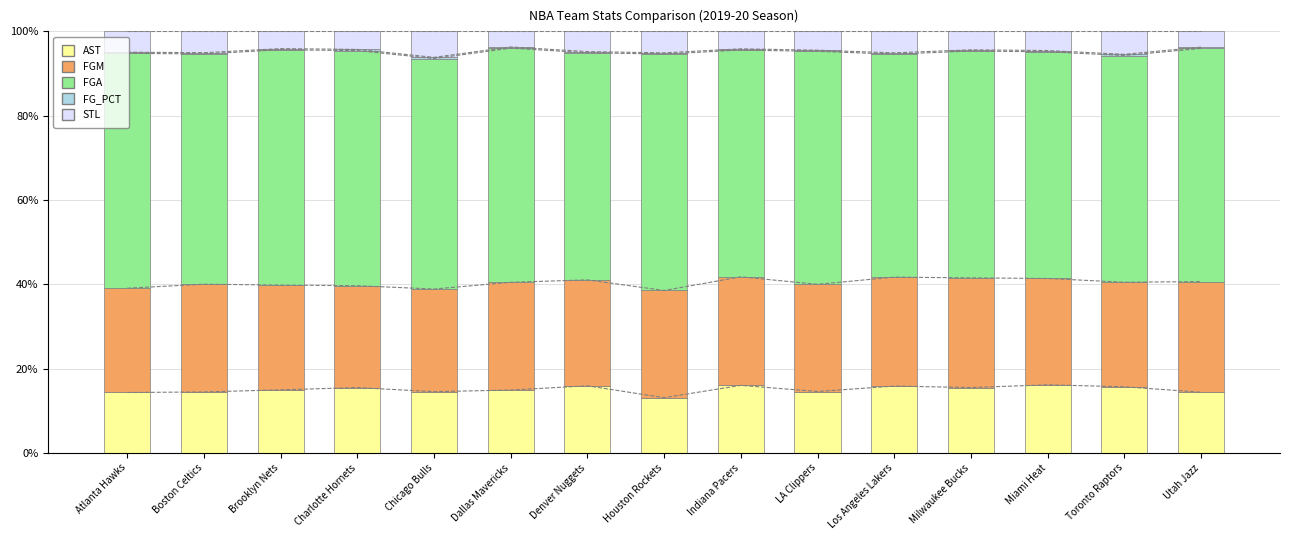

How many bars are there in each group?

5